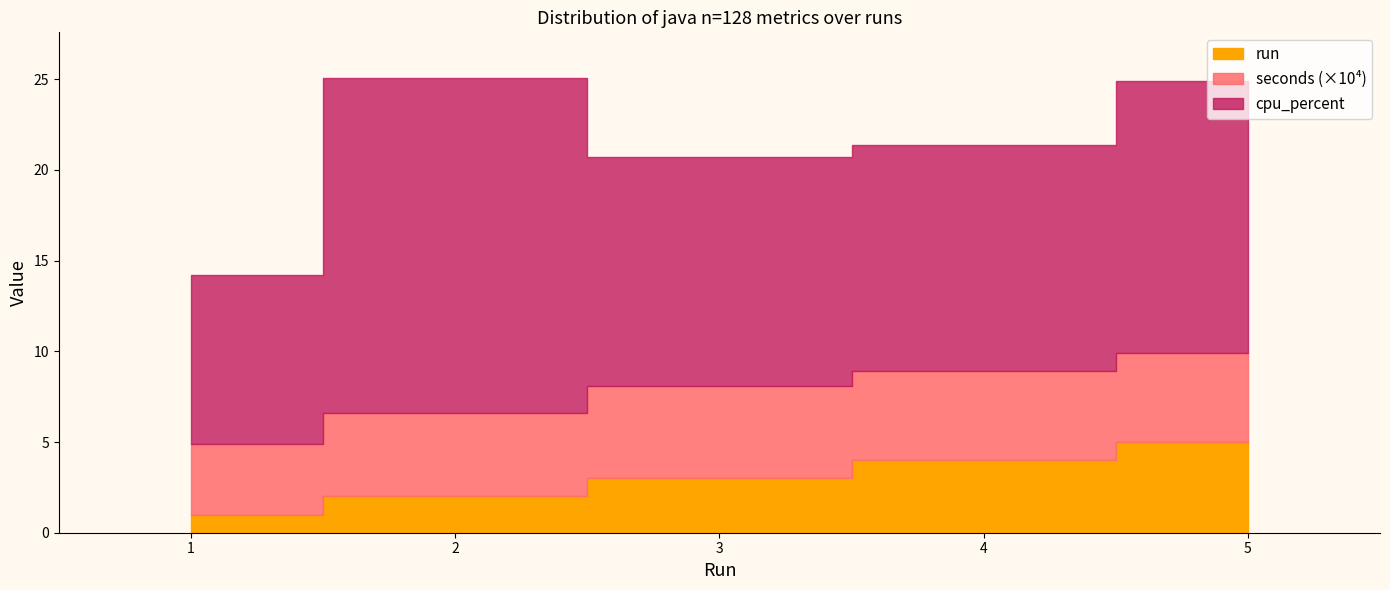

At which category does cpu_percent reach its first local peak?

2